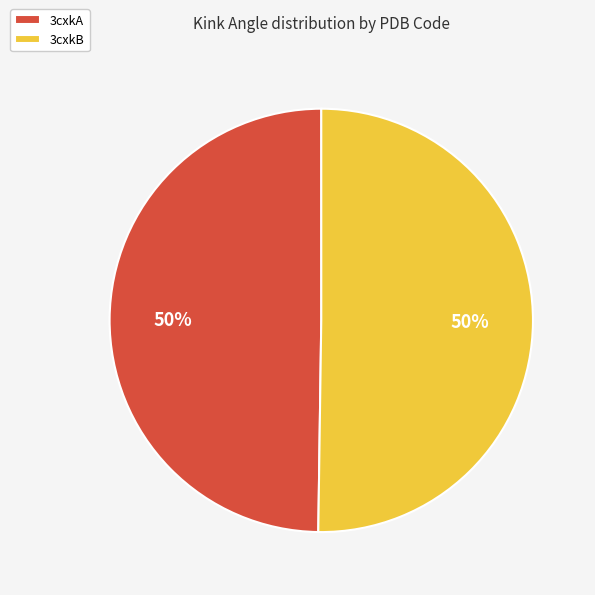

To the nearest percent, what portion does 3cxkB represent?

50%